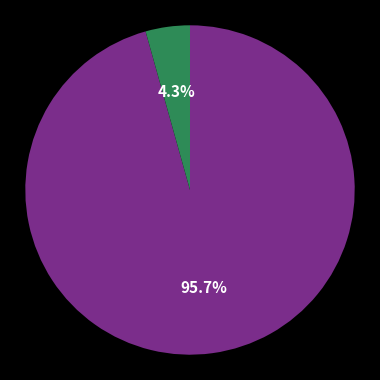

Is there a majority slice in this chart?

Yes